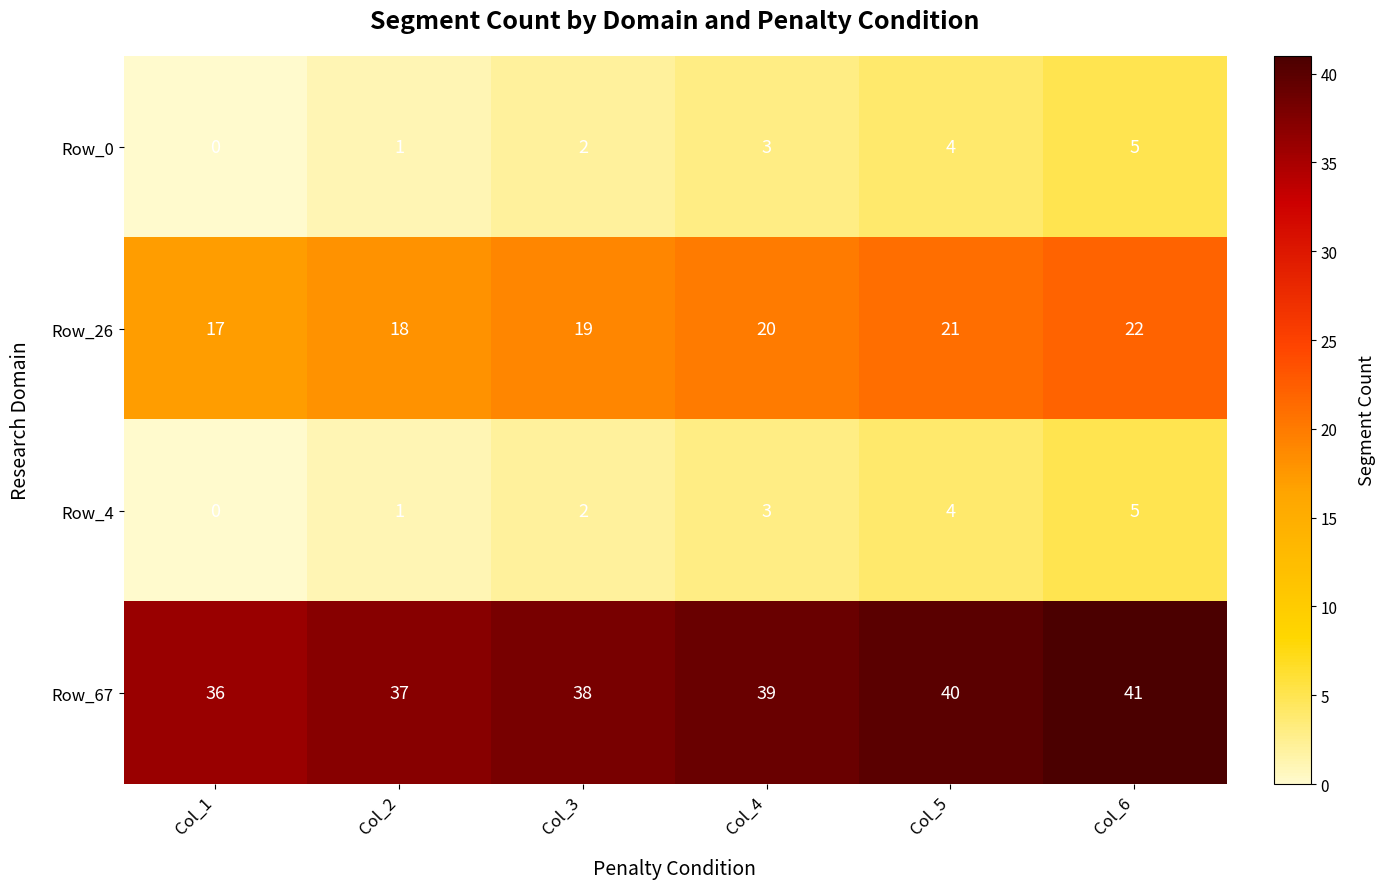

At which category is the sum across all series the highest?

Col_6